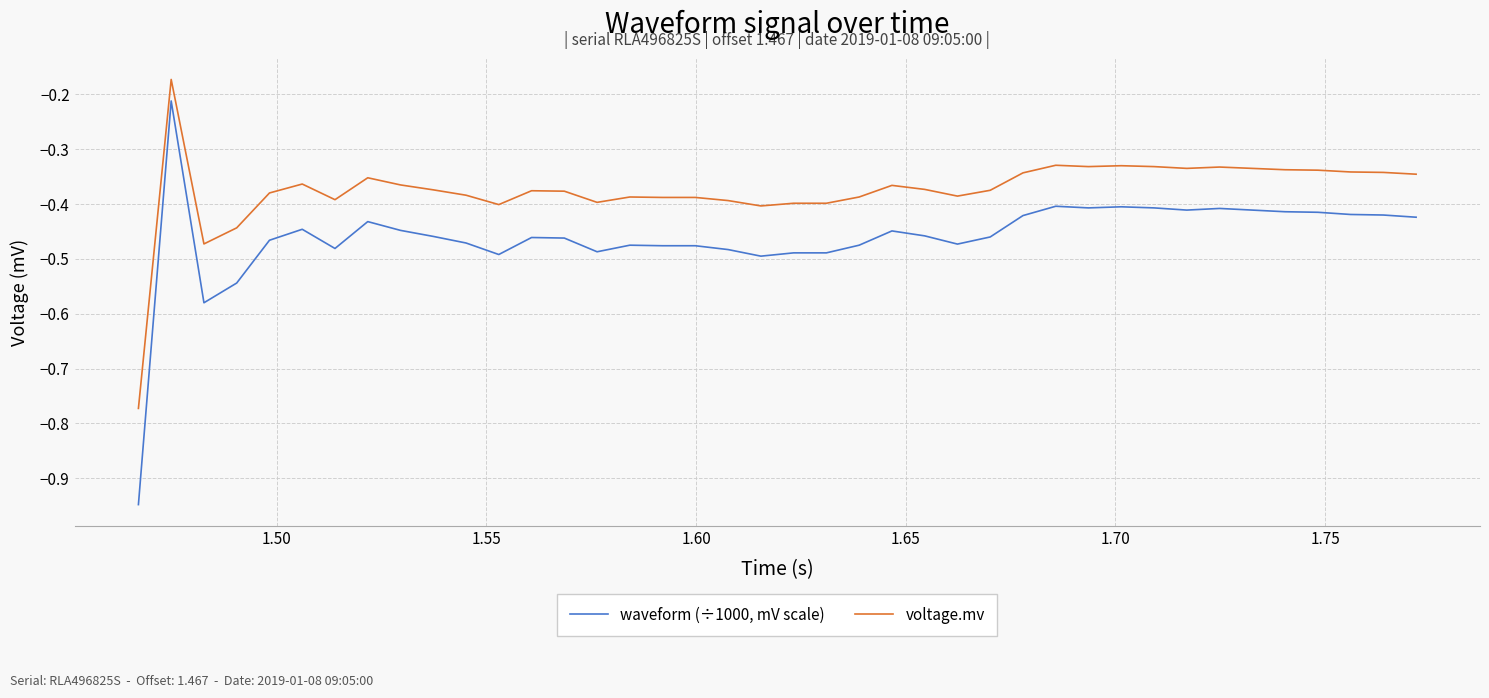

What is the difference between the maximum and minimum values in the waveform (÷1000, mV scale) series?

0.7